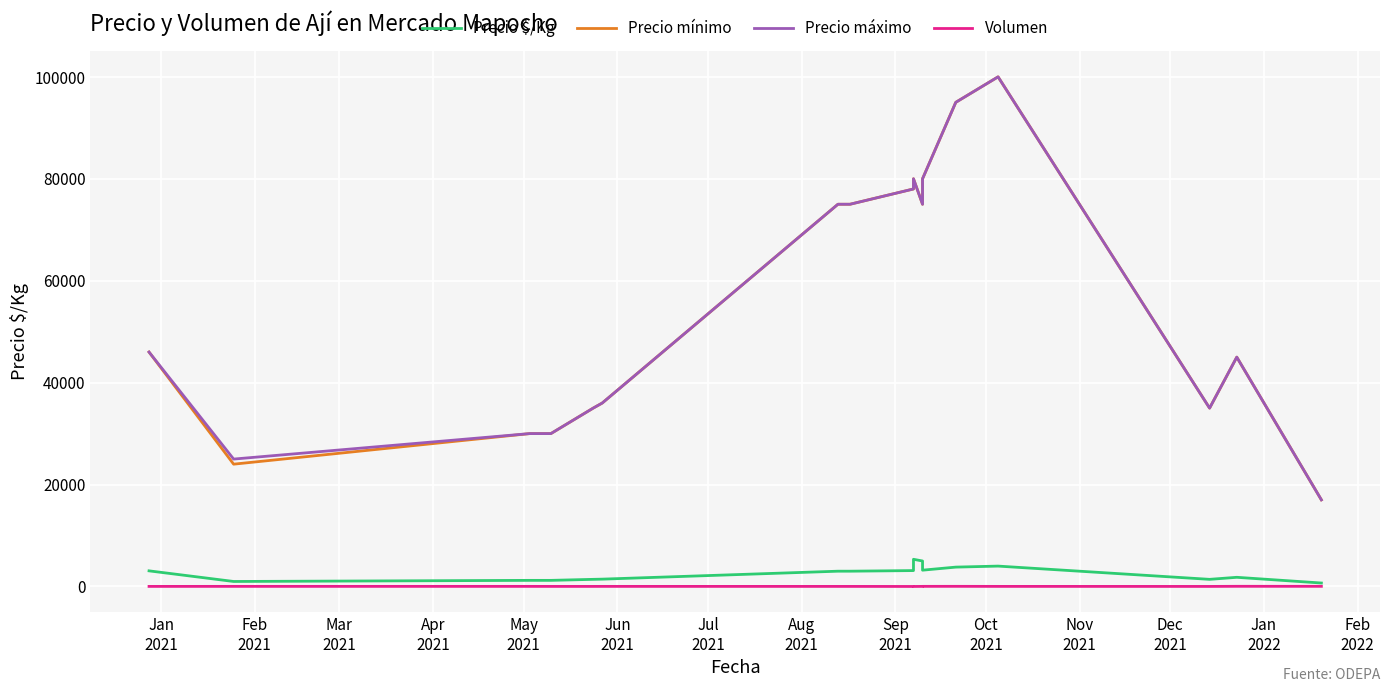

Does the chart display data point markers on the line(s)?

No